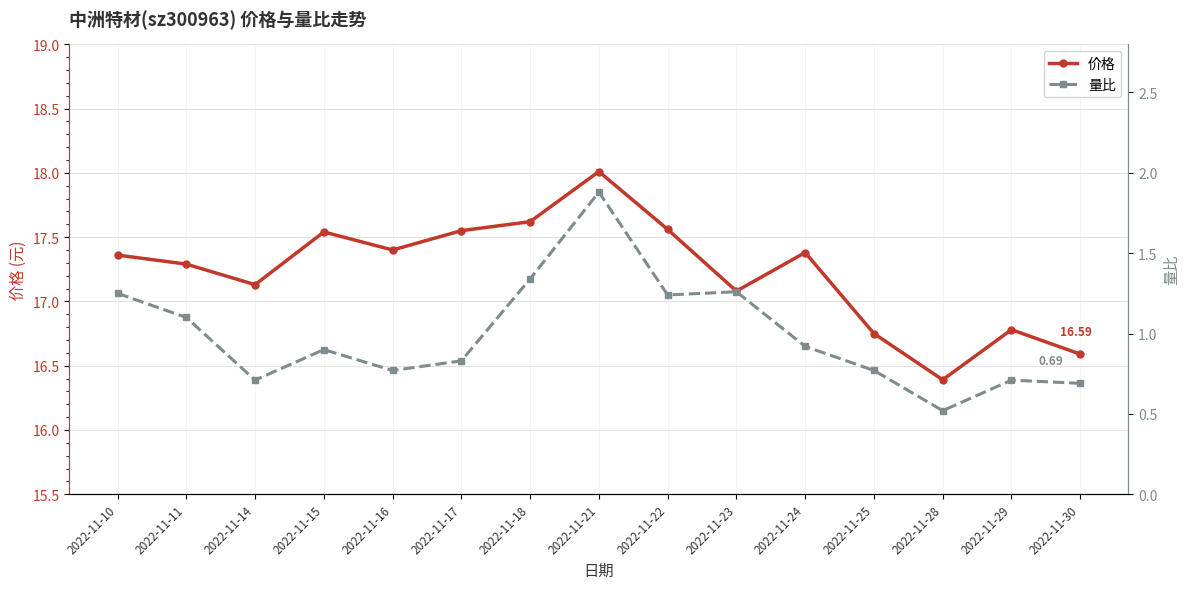

Count the number of data series in this chart.

2